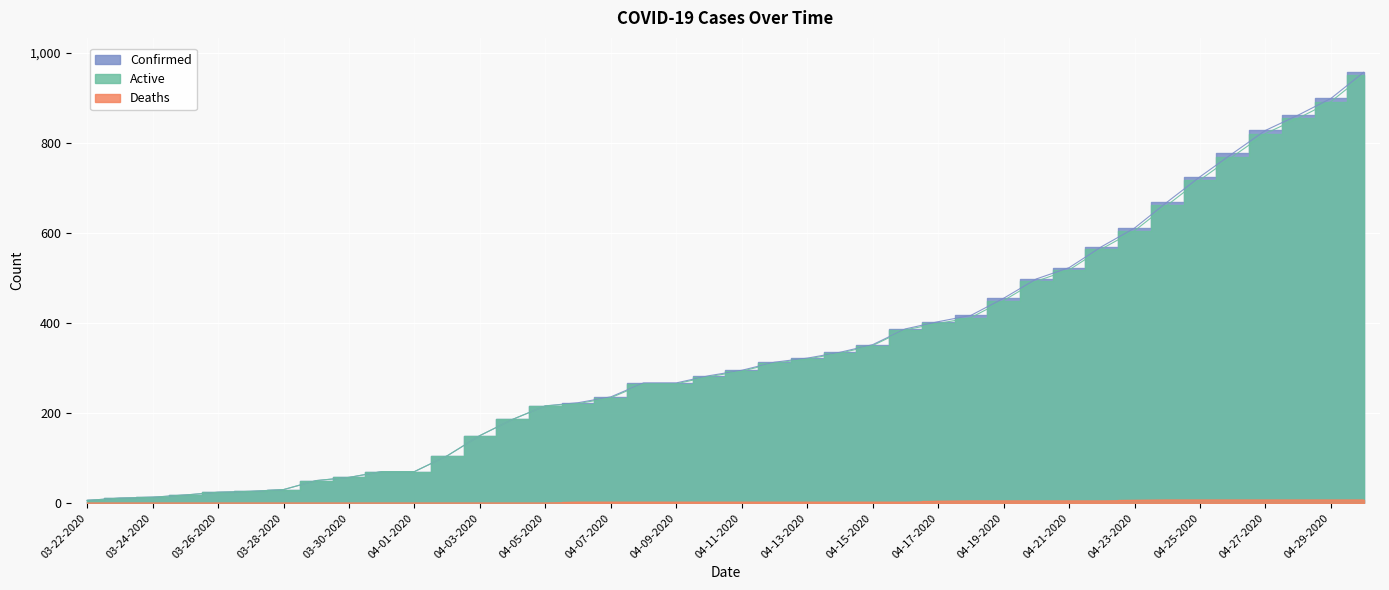

Reading left to right, extract all data points from this chart.

Confirmed: 6	11	13	18	24	26	30	50	57	70	70	105	150	186	216	223	236	267	267	283	295	313	322	335	352	387	403	417	455	498	523	570	611	669	725	777	828	862	899	957
Deaths: 0	0	0	0	0	0	0	0	0	0	0	0	0	0	0	2	2	2	2	2	2	2	2	2	2	2	4	5	5	5	5	5	6	7	7	7	7	7	7	7
Active: 6	11	13	18	24	26	30	50	57	70	70	105	150	186	216	221	234	265	265	281	293	311	320	333	350	385	399	412	450	493	518	565	605	662	718	770	821	855	892	950